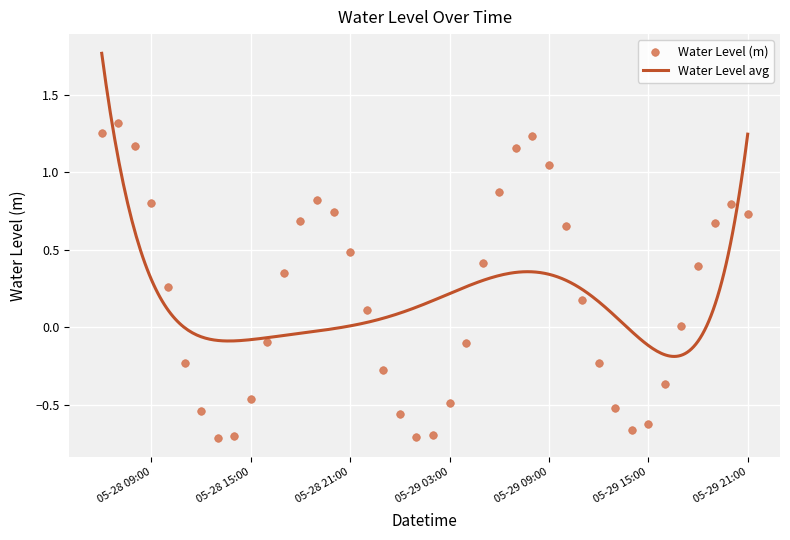

What is the change in value from 2024-05-28 20:00 to 2024-05-29 18:00?

-0.3